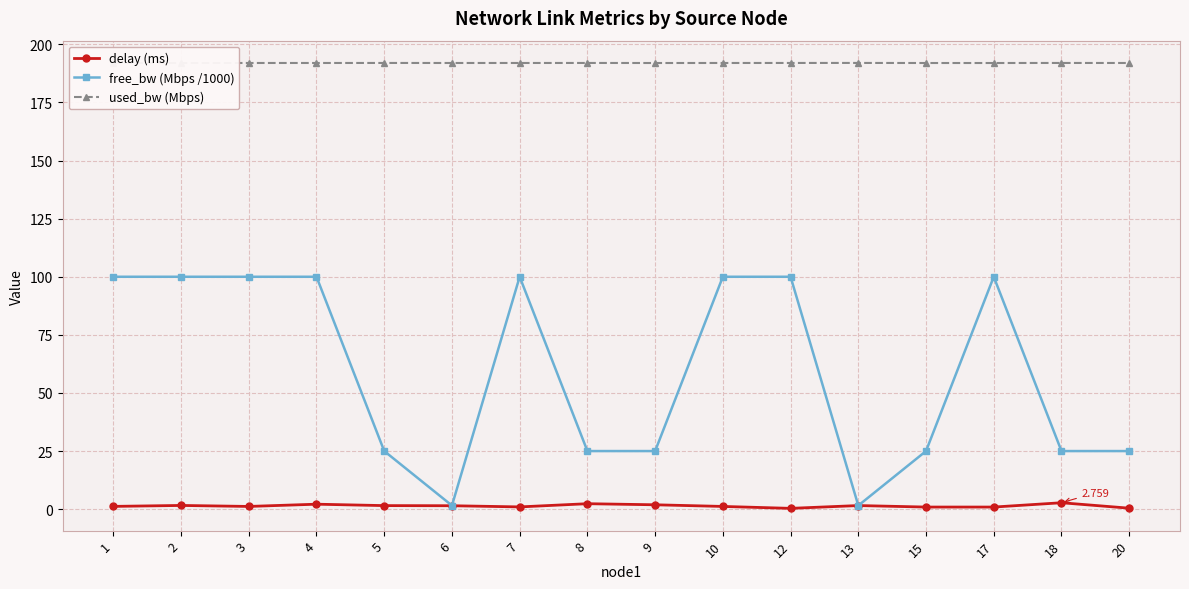

True or false: used_bw (Mbps) and delay (ms) cross at least once.

False